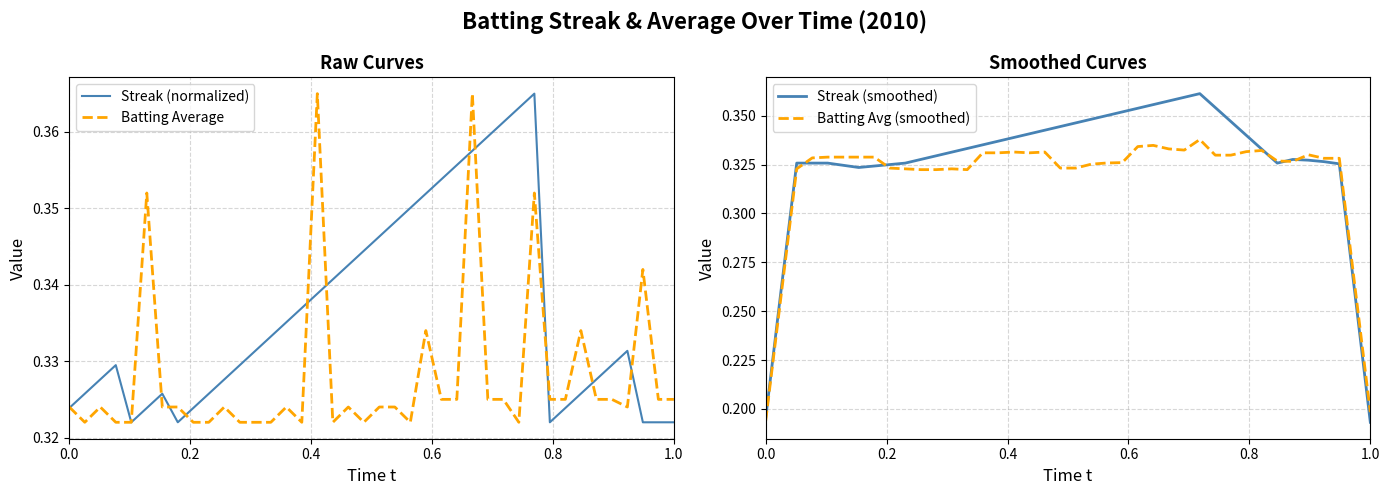

How many lines are shown in the chart?

4